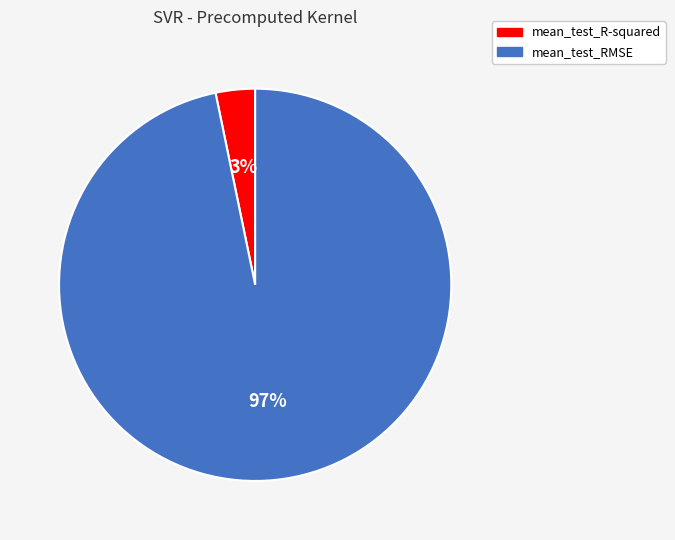

To the nearest percent, what is the difference between the mean_test_R-squared and mean_test_RMSE slice percentages?

94%